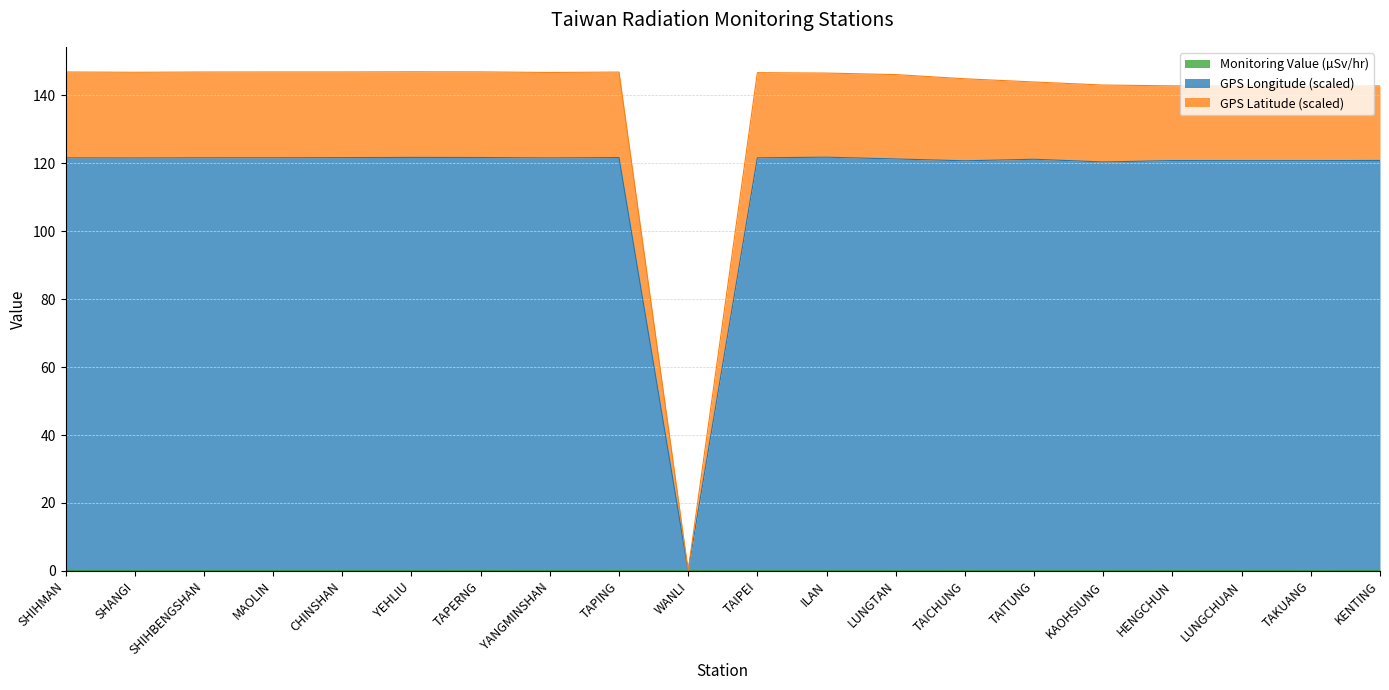

True or false: GPS Longitude (scaled) and GPS Latitude (scaled) intersect in this chart.

False